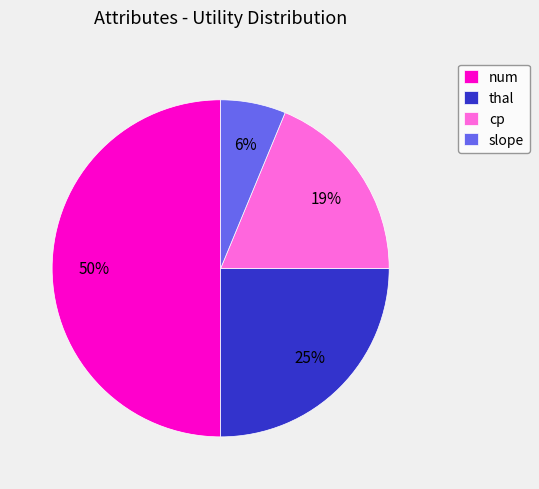

Which category has the smallest portion of the pie?

slope